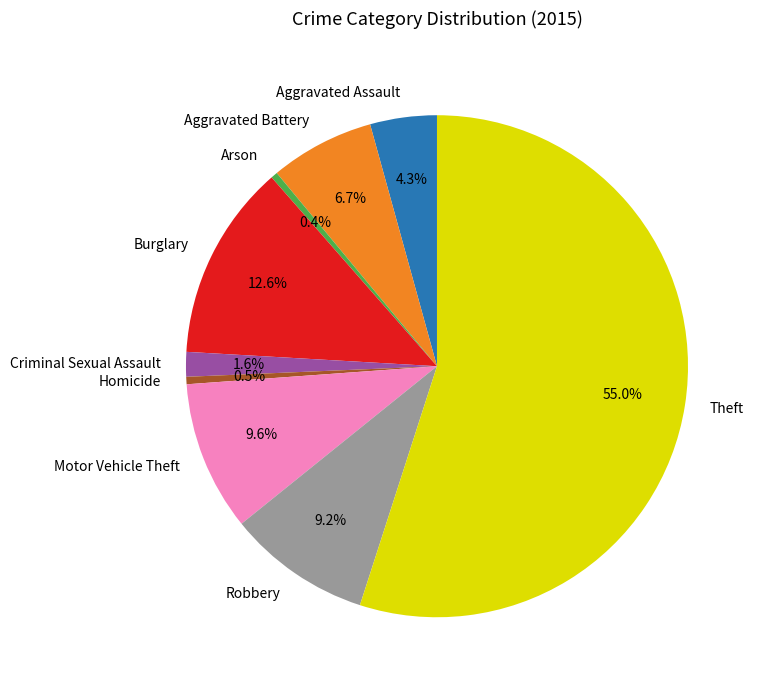

Which slice is the largest?

Theft